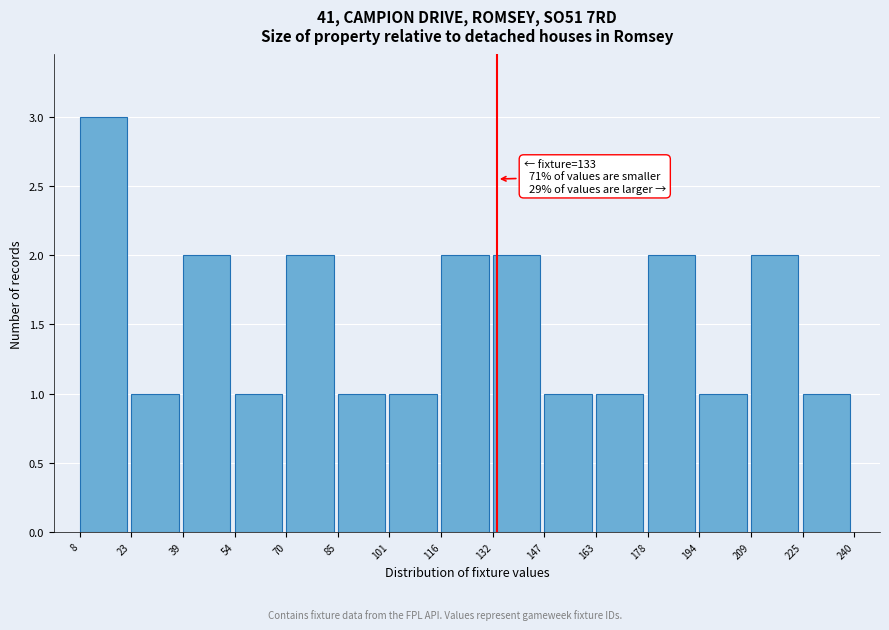

Which range on the x-axis has the tallest bar?

8 to 23